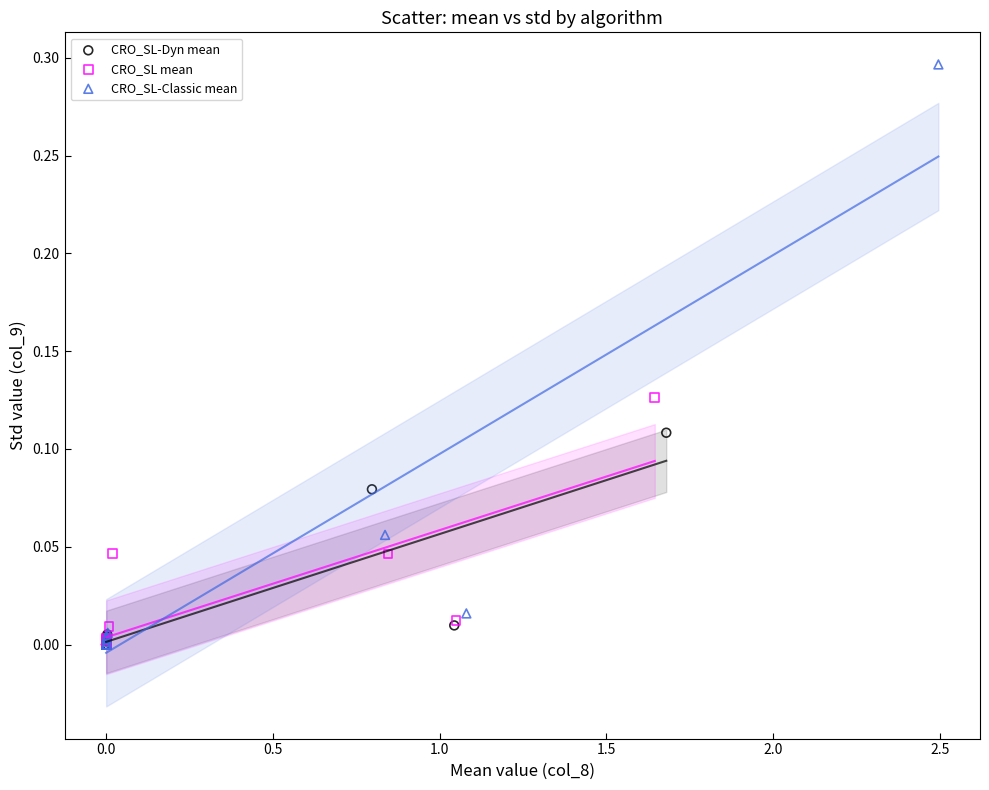

Which series has the largest Y range (max minus min)?

CRO_SL-Classic mean